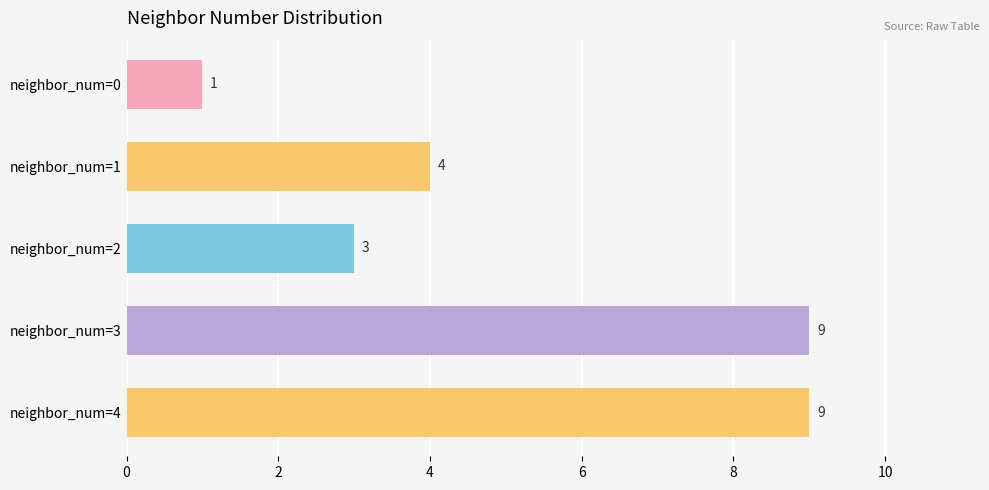

How many data points are less than 4?

2